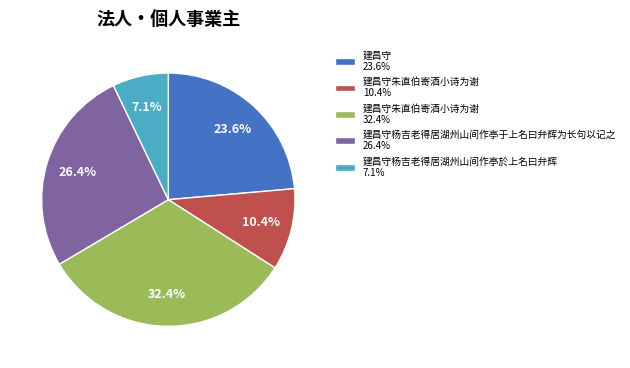

Is the sum of 建昌守杨吉老得居湖州山间作亭于上名曰弁辉为长句以记之 26.4% and 建昌守朱直伯寄酒小诗为谢 10.4% greater than half?

No